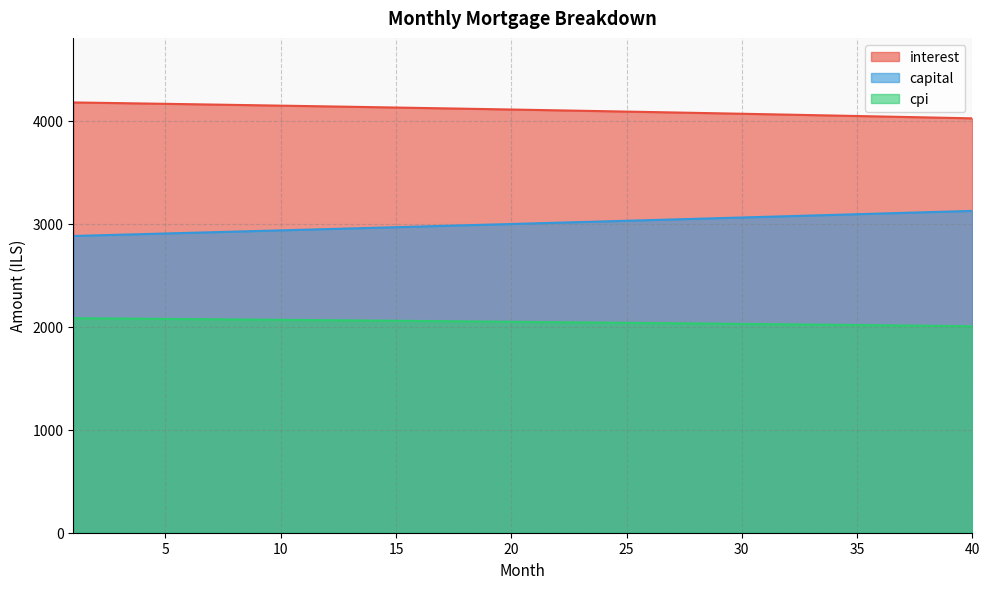

True or false: interest and capital intersect in this chart.

False